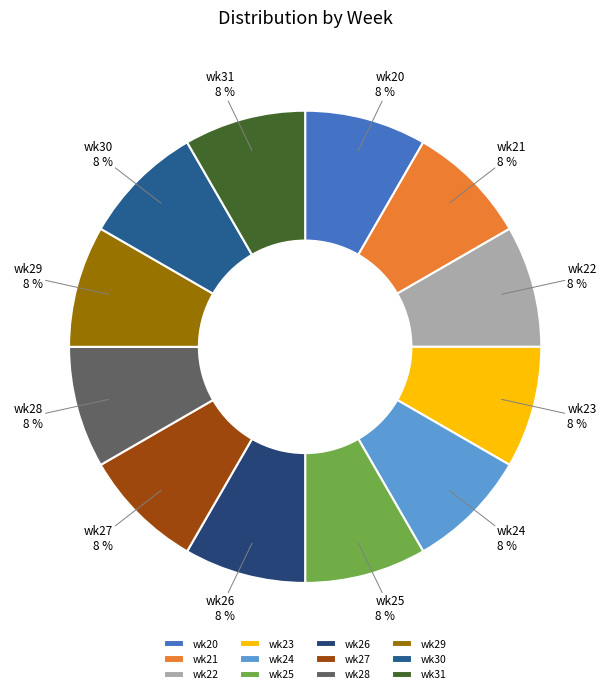

Does any single category account for the majority?

No